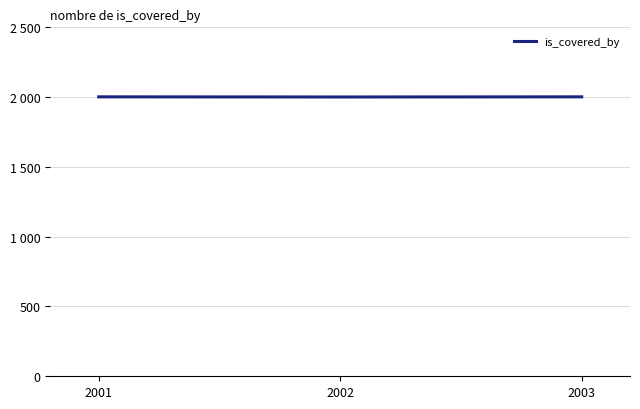

Approximately how many times larger is the value at 2003 compared to 2002?

1.0